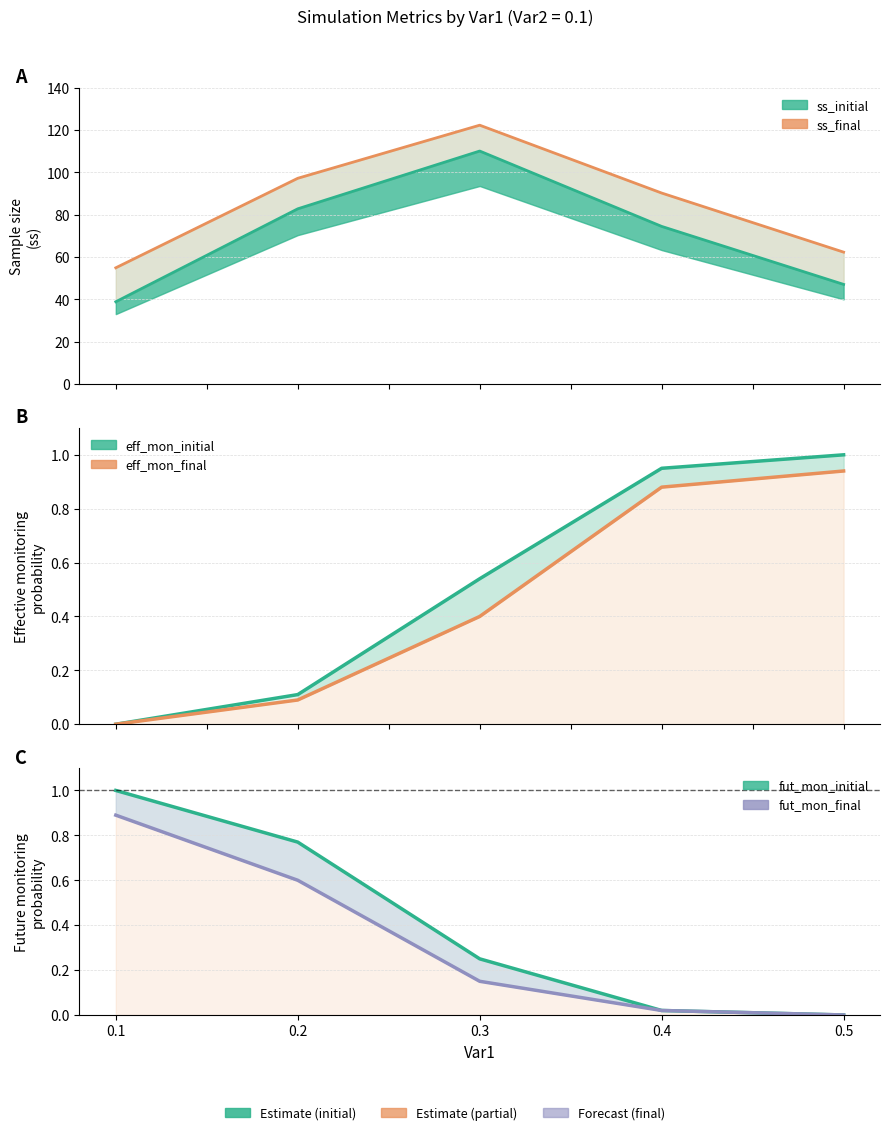

How many distinct data groups are displayed?

6